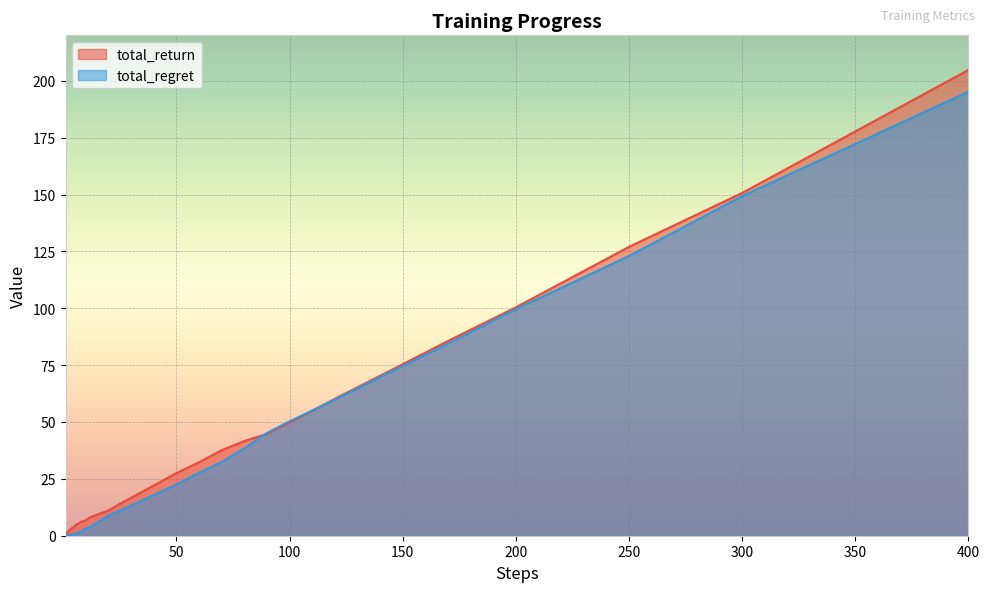

Rank the series by their average value, from highest to lowest.

total_return, total_regret